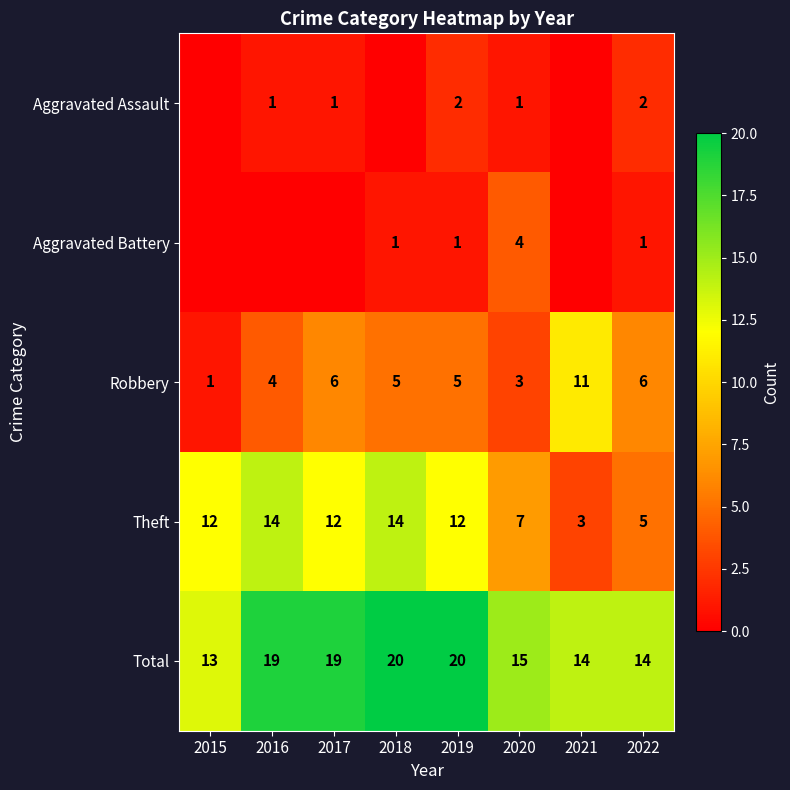

Rank the series at 2019 from lowest to highest value.

Aggravated Battery, Aggravated Assault, Robbery, Theft, Total